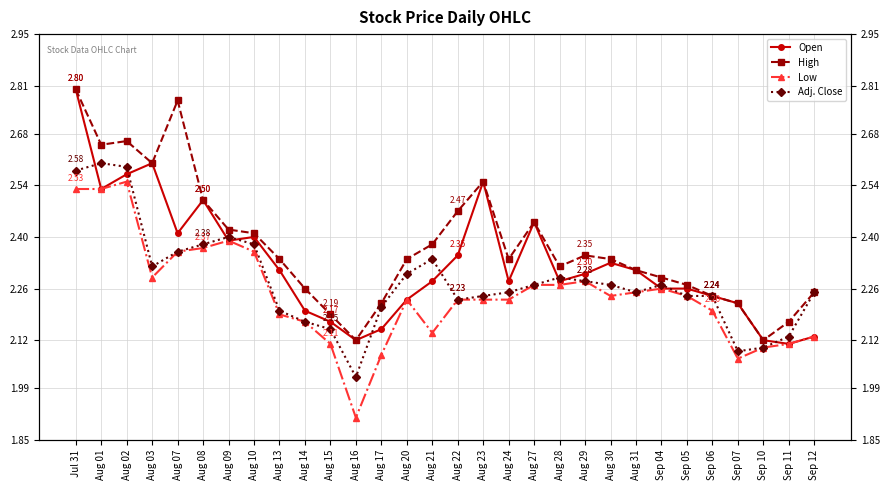

At how many categories does at least one series exceed 1?

30